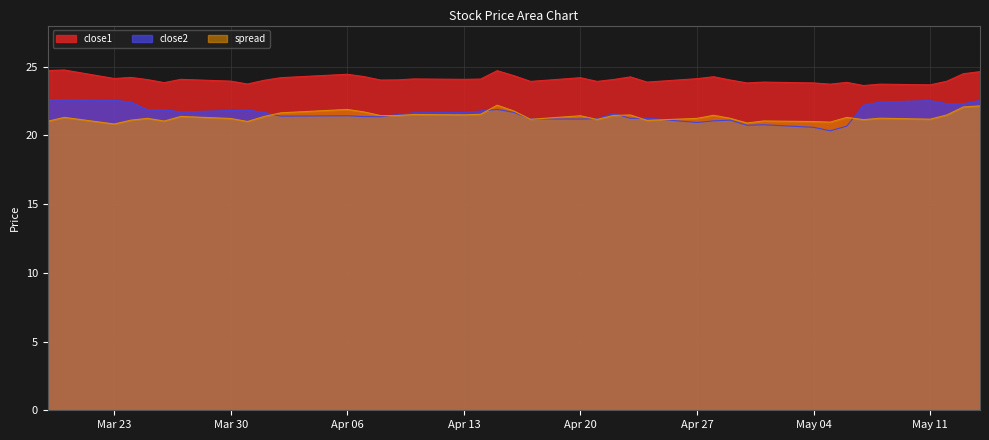

How many lines are shown in the chart?

3